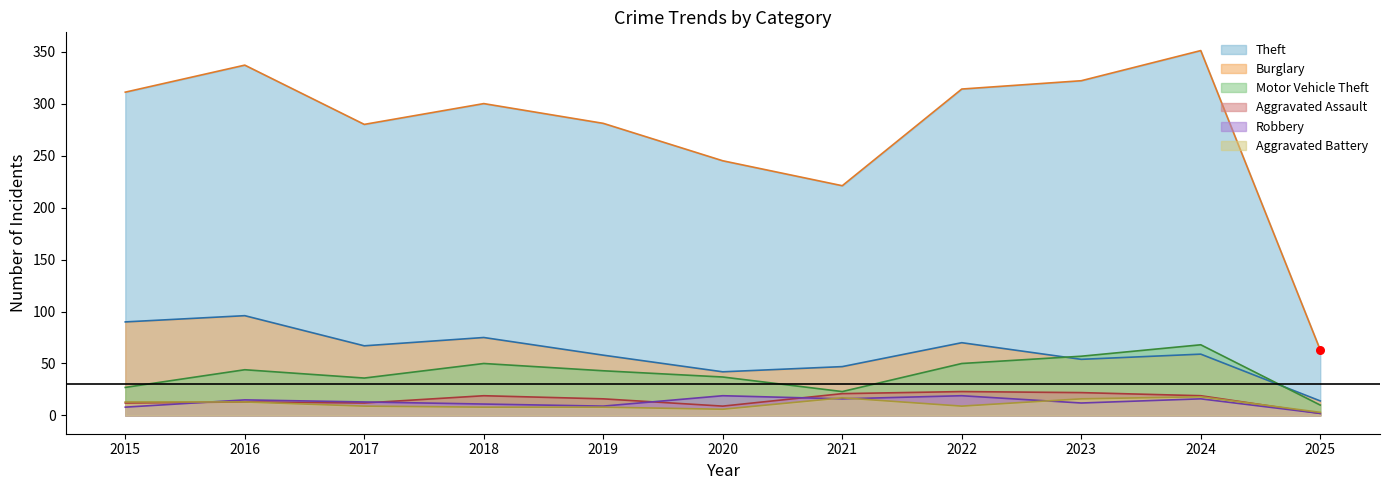

What is the total value across all series at 2024?

531